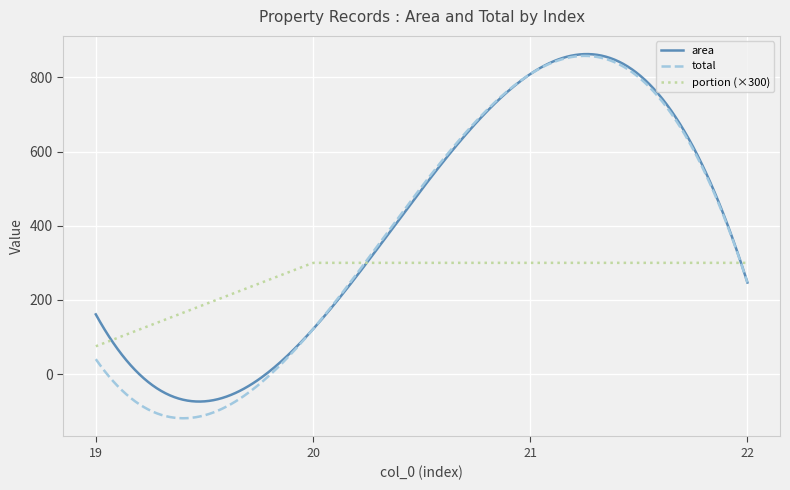

Which series has the widest spread of values?

total